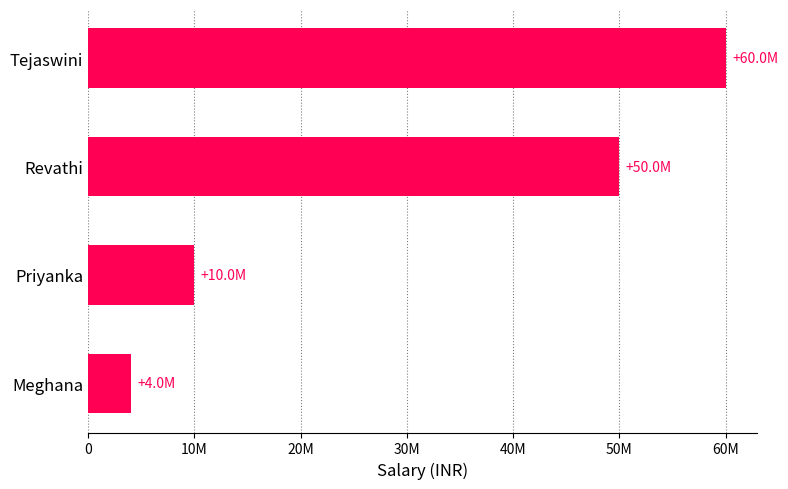

Does the chart contain any negative values?

No